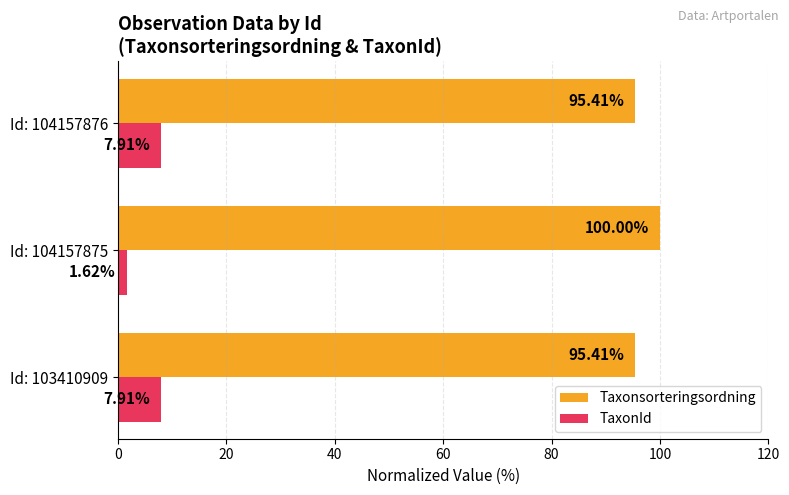

At how many categories does at least one series exceed 83?

3